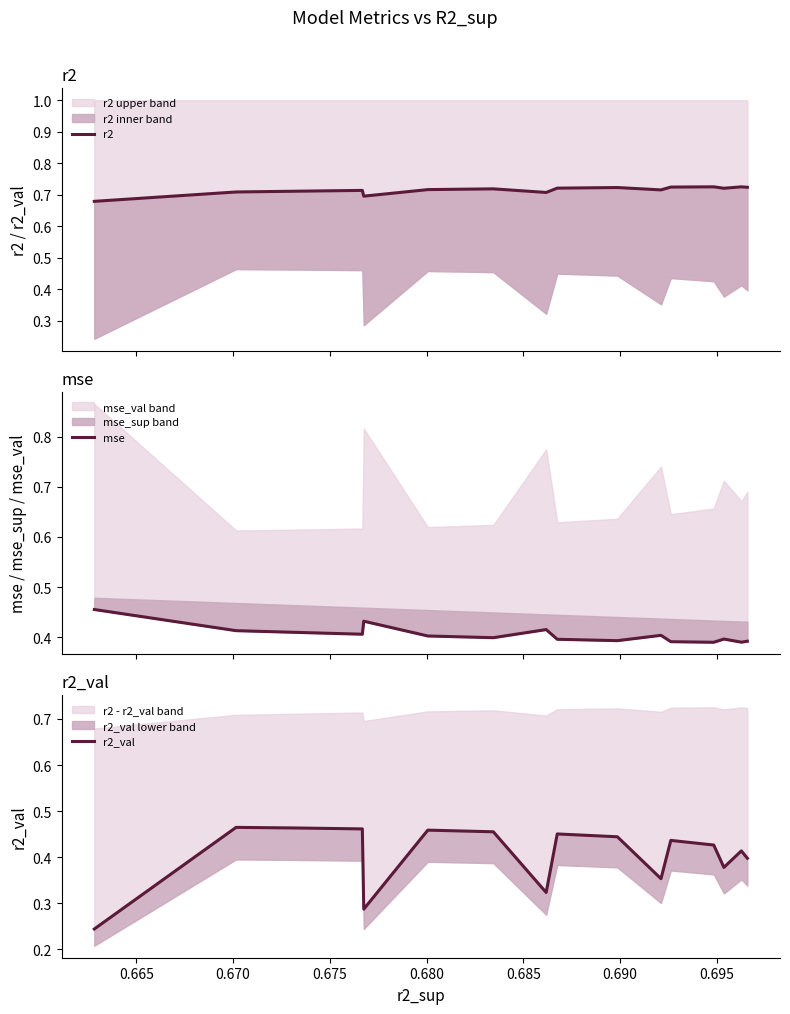

Count the r2 values in the range 0 to 1.

16